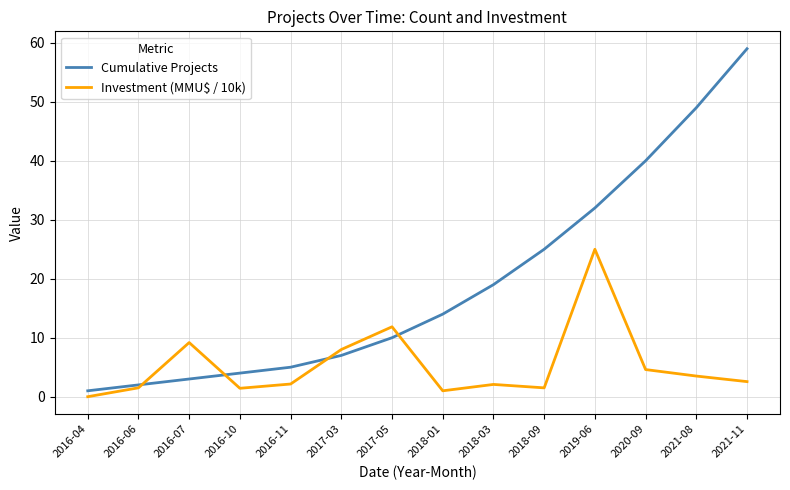

What is the difference between the maximum and minimum values in the Cumulative Projects series?

58.0